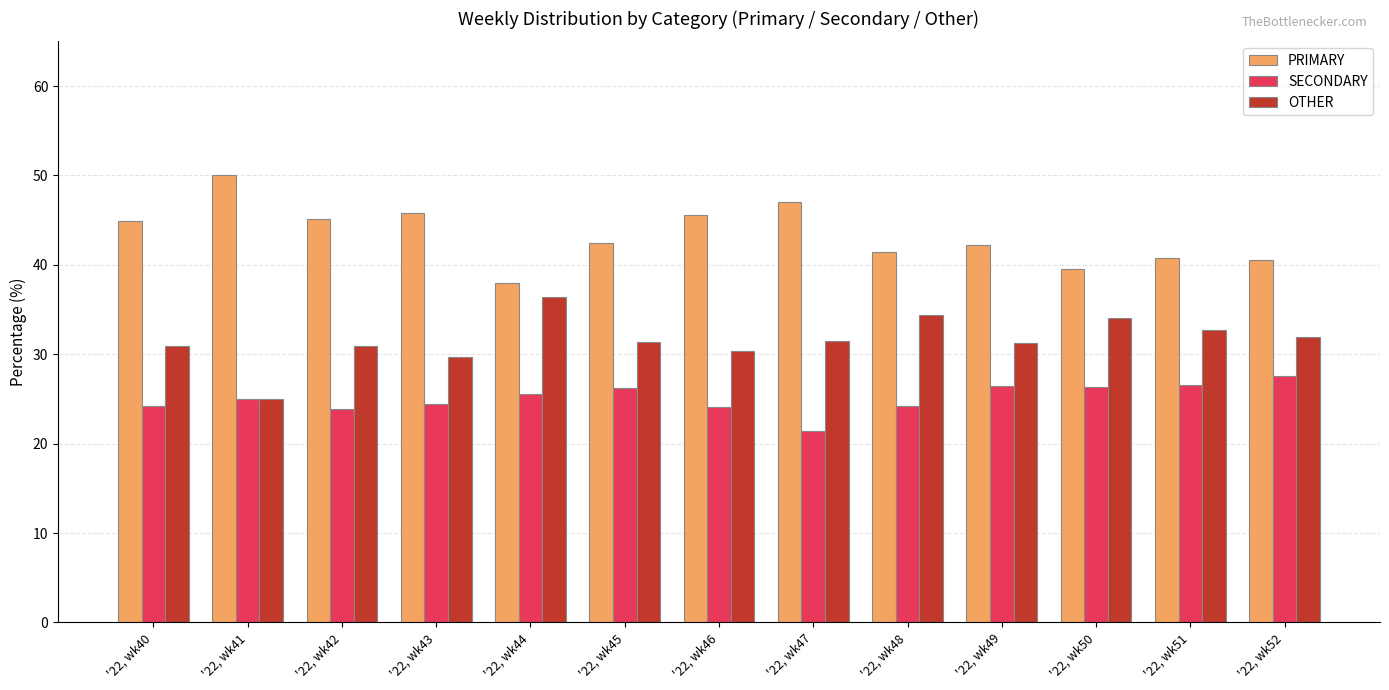

What is the average value of the PRIMARY series?

43.4